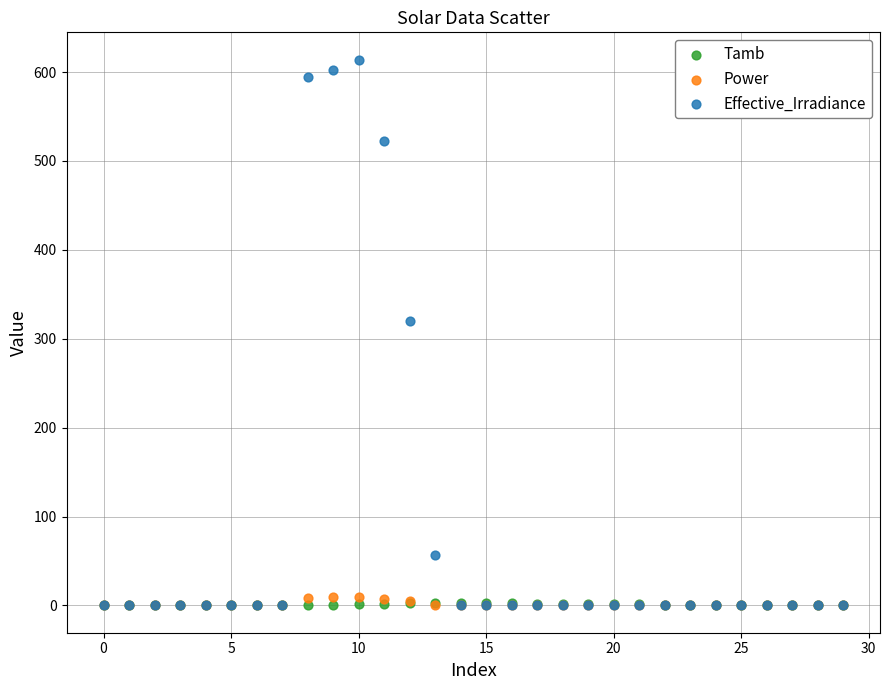

What are all the series names shown in the legend?

Tamb, Power, Effective_Irradiance